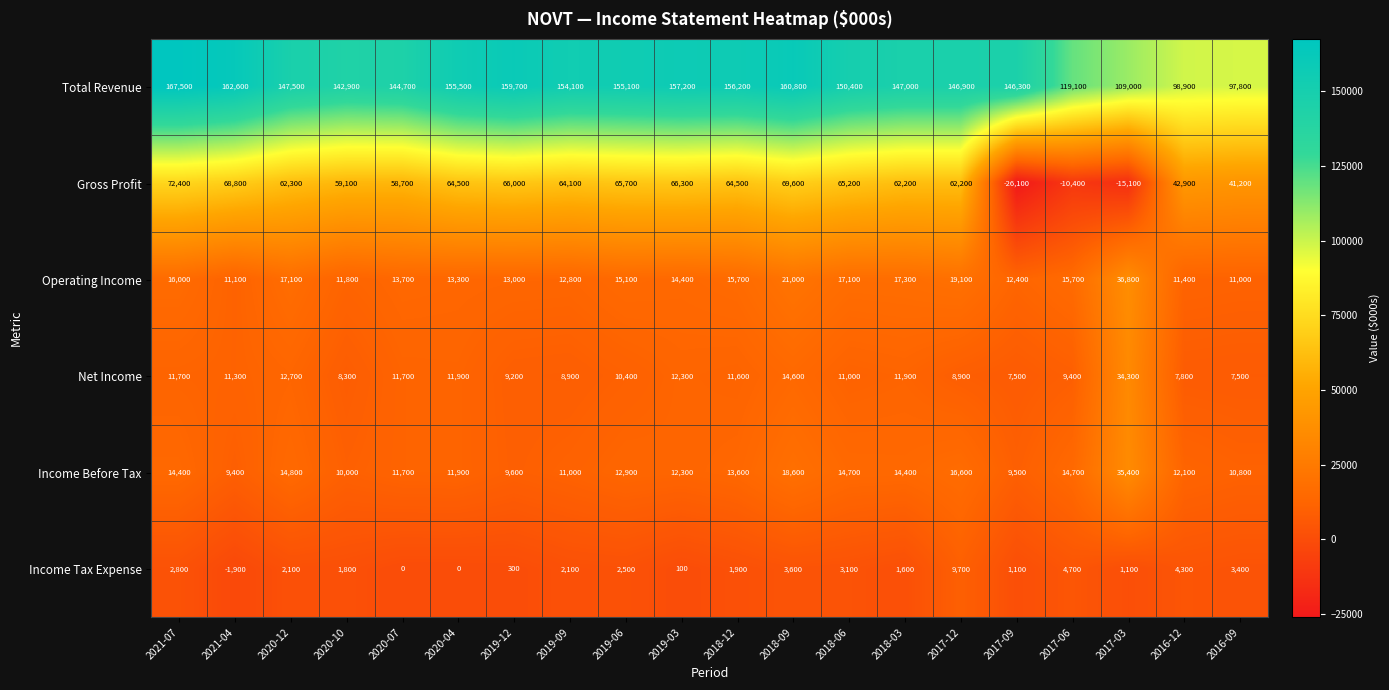

Where does the Operating Income series first go above 15100?

2021-07